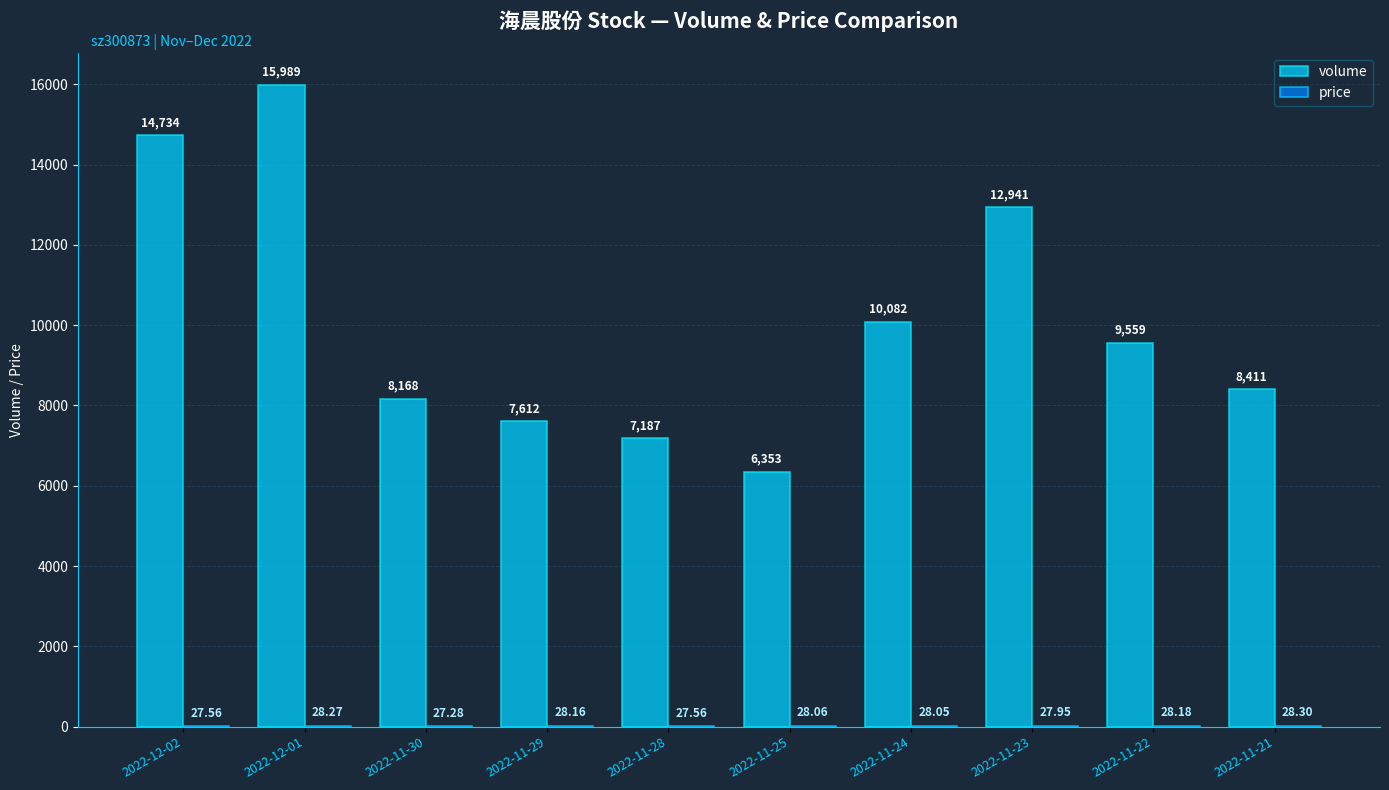

Which series has the largest total across all categories?

volume